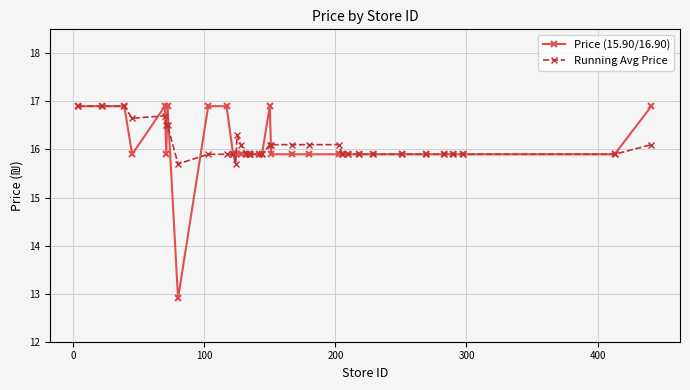

What is the value of the Price (15.90/16.90) point at the 9th from the left?

16.9